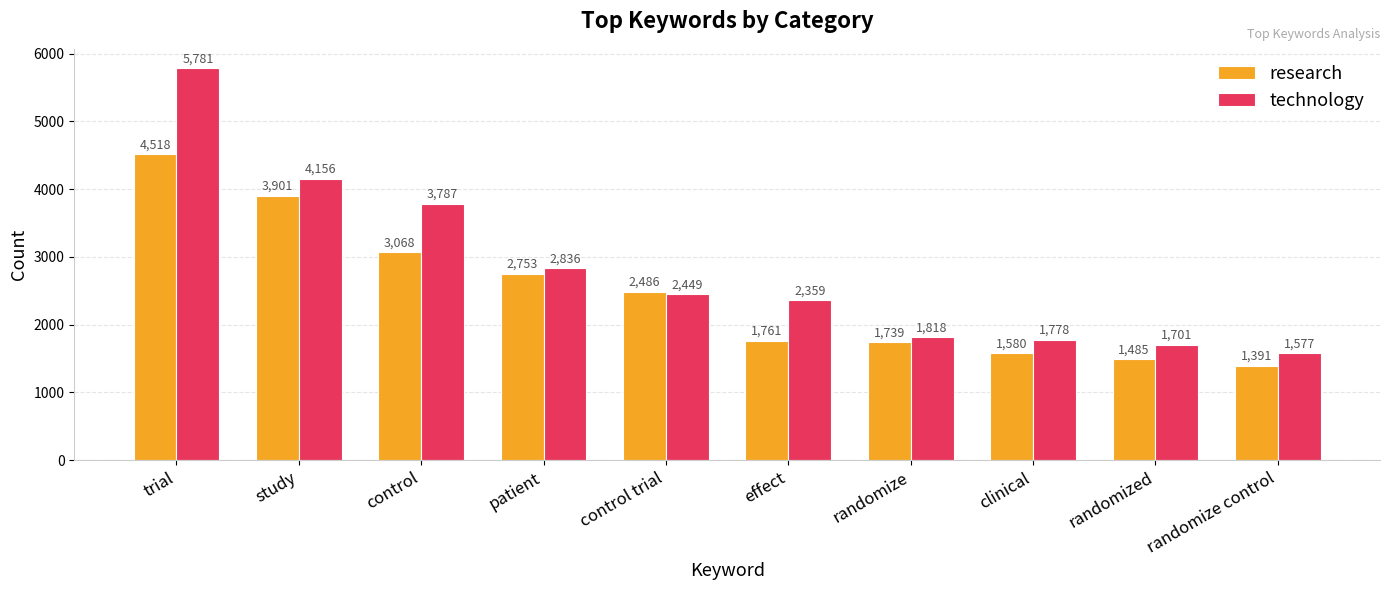

Which label corresponds to the smallest value in the chart?

randomize control